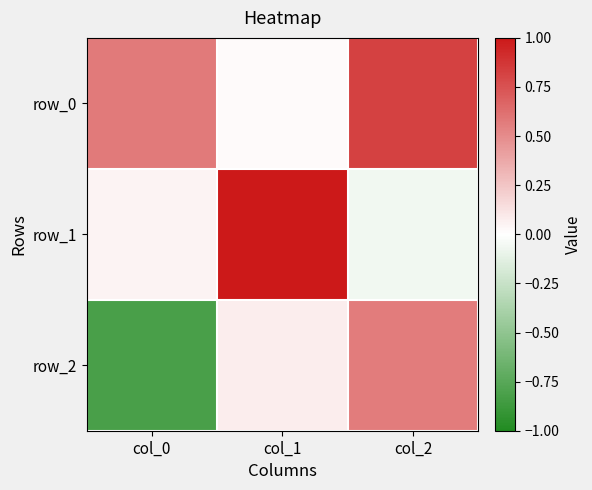

Reading left to right, transcribe all the data shown in this chart.

row_0: 0.6	0.0	0.8
row_1: 0.1	1.0	-0.1
row_2: -0.8	0.1	0.6